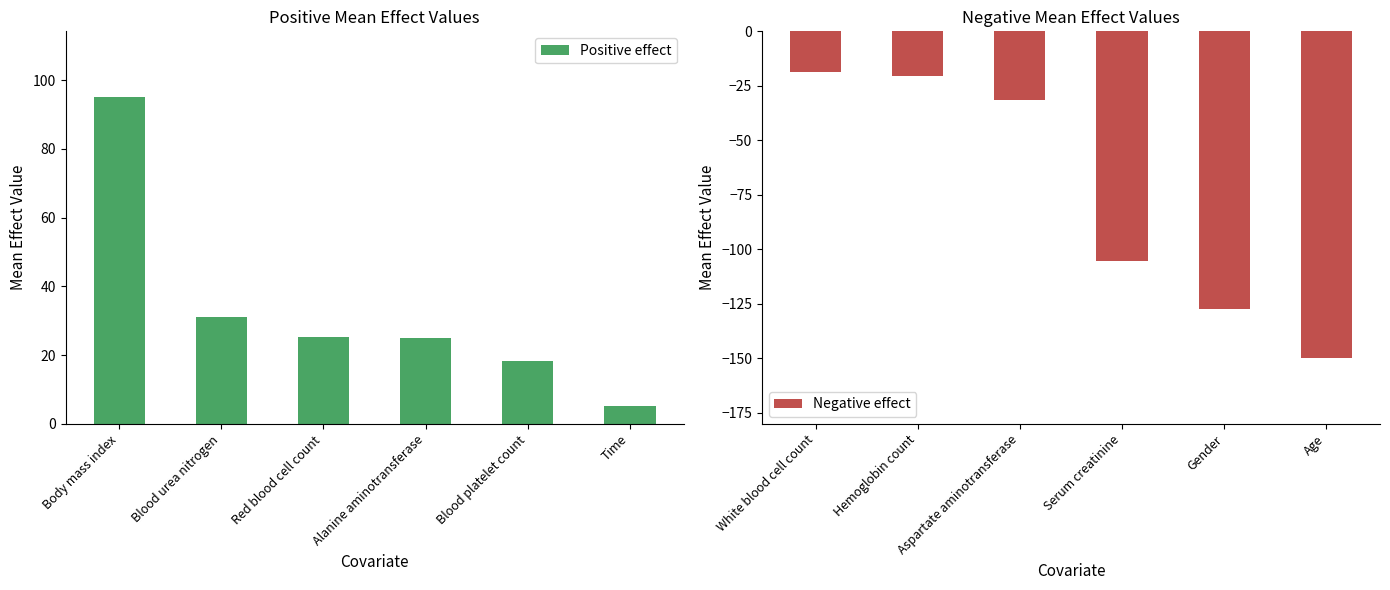

At which label does Positive effect reach its minimum?

Time